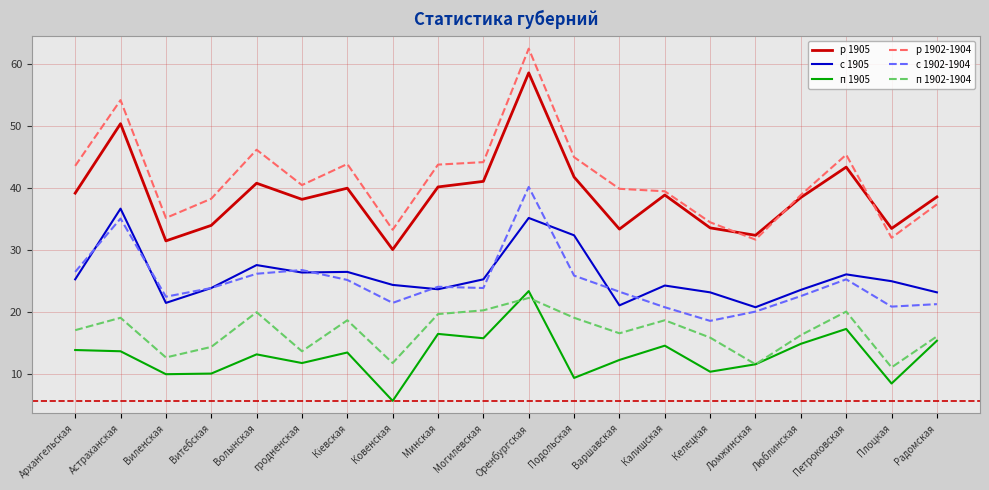

True or false: р 1902-1904 and с 1905 intersect in this chart.

False